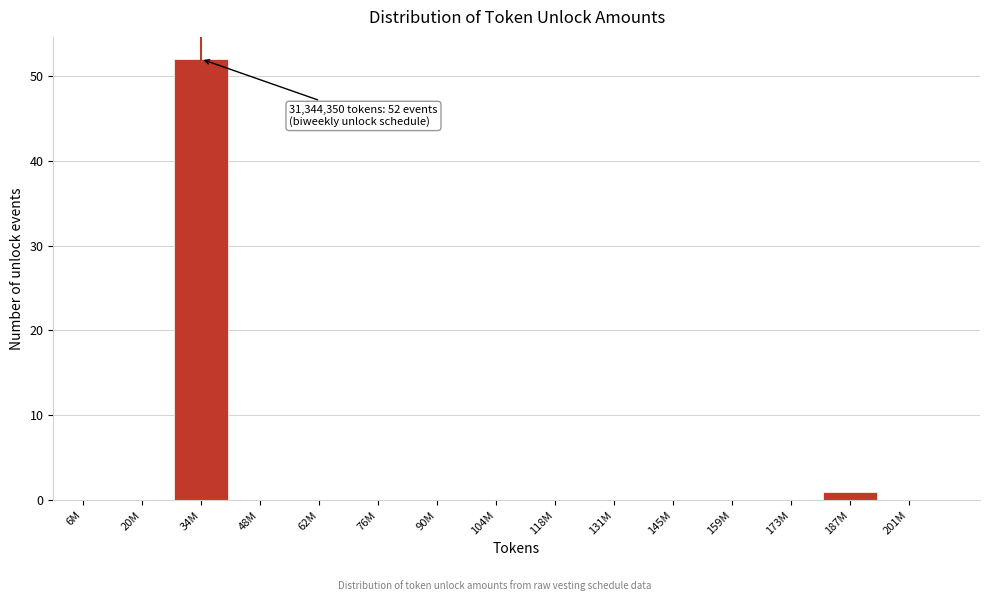

Reading left to right, list all the values displayed in this chart.

6M=0	20M=0	34M=52	48M=0	62M=0	76M=0	90M=0	104M=0	118M=0	131M=0	145M=0	159M=0	173M=0	187M=1	201M=0